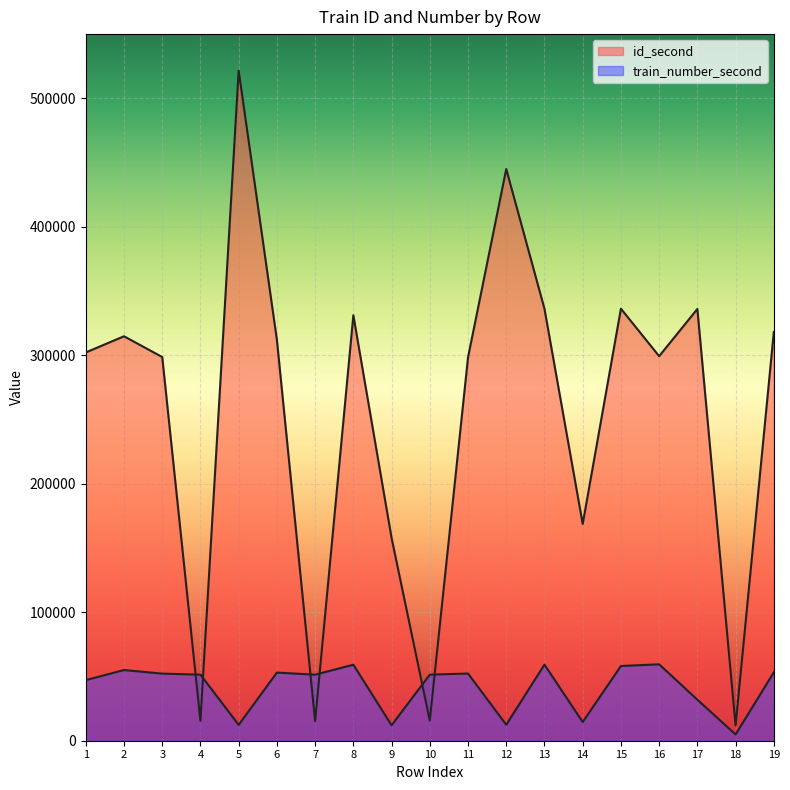

How many values in the train_number_second series are below 51425?

9